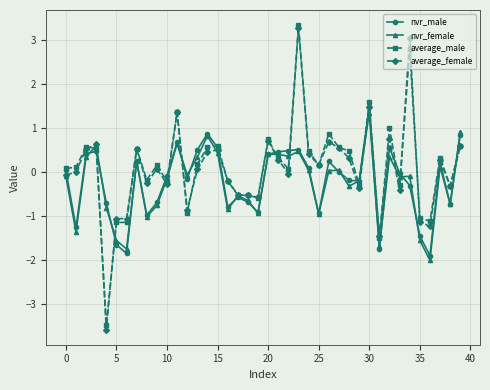

What is the minimum value for average_male?

-3.5